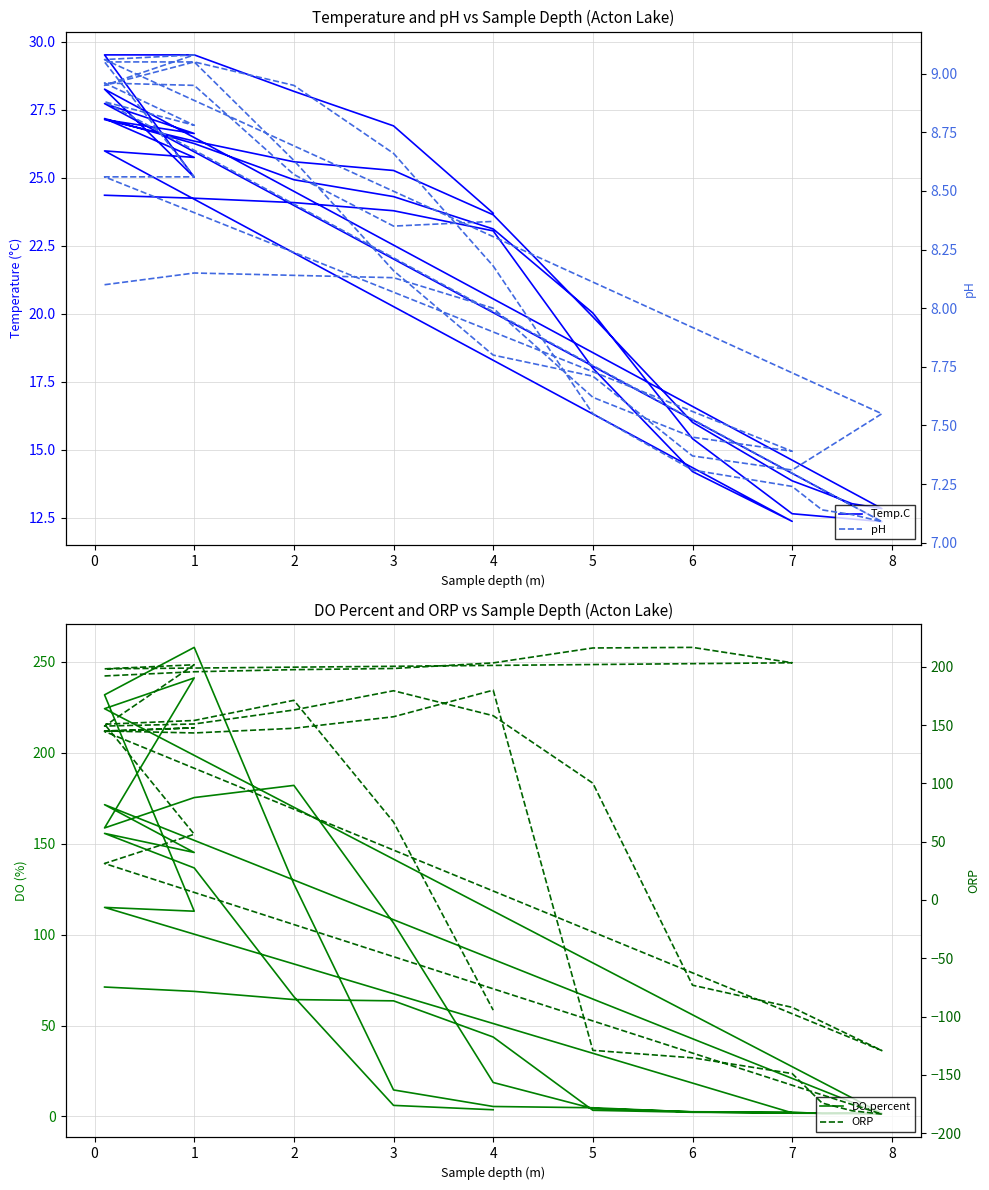

Between 5 and 2, which series saw the biggest shift?

ORP